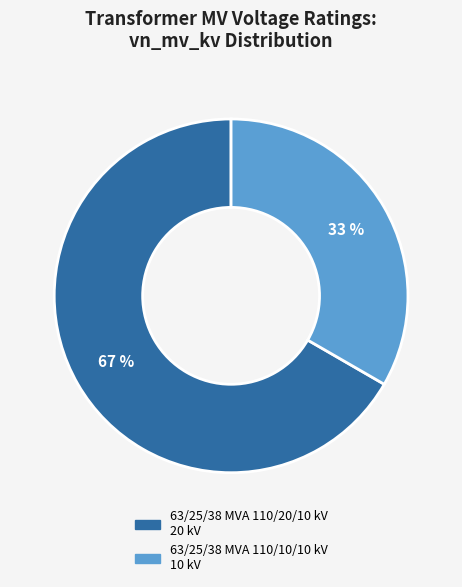

Which has a higher value, 63/25/38 MVA 110/10/10 kV or 63/25/38 MVA 110/20/10 kV?

63/25/38 MVA 110/20/10 kV